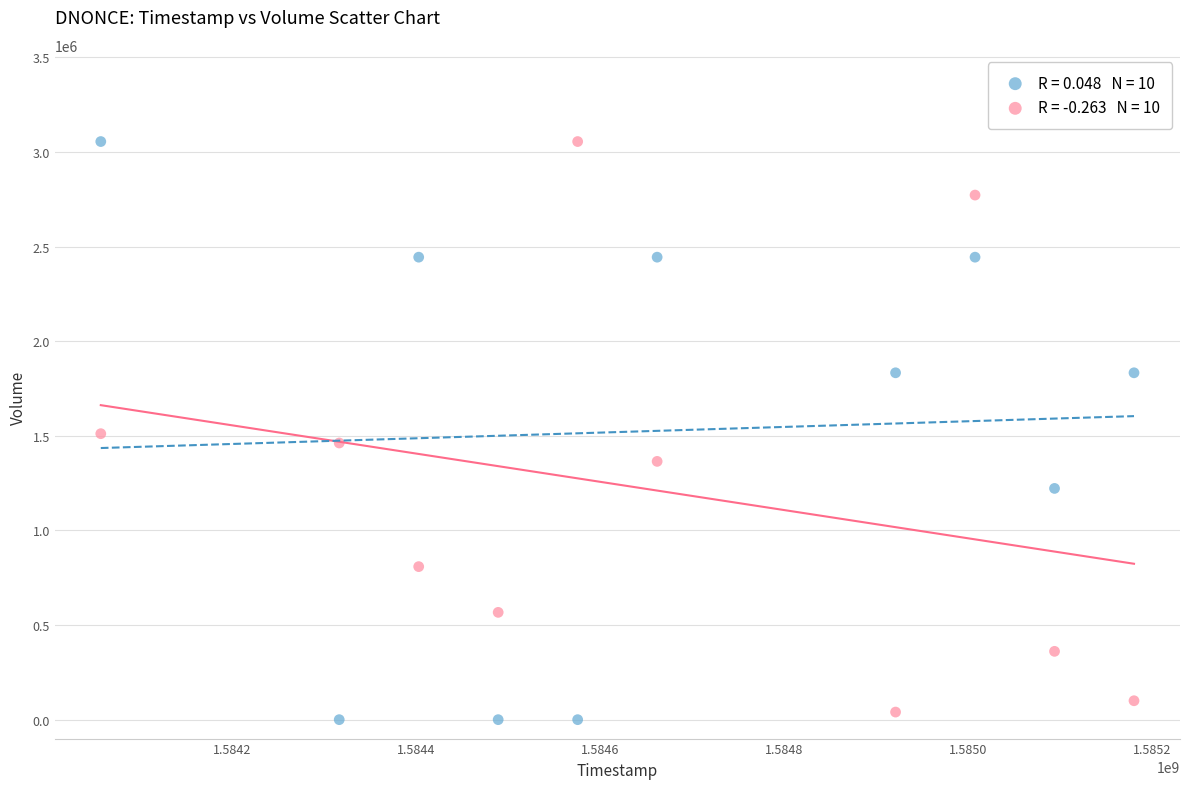

Across all data points, what is the range of X values (max minus min)?

1123200